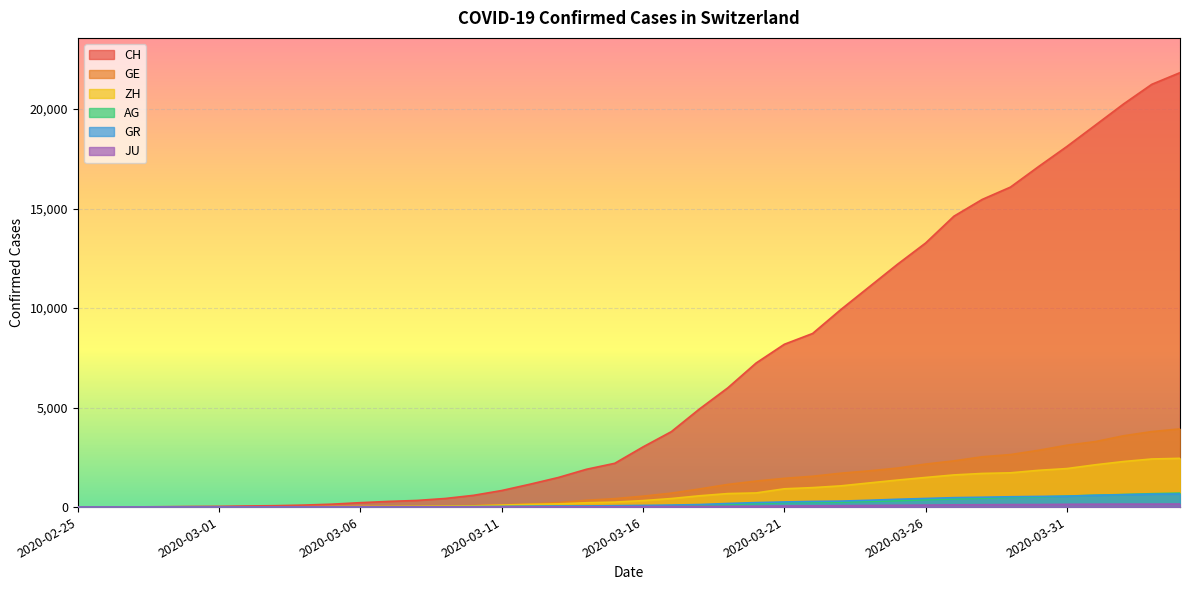

At which category is the sum across all series the highest?

2020-04-04